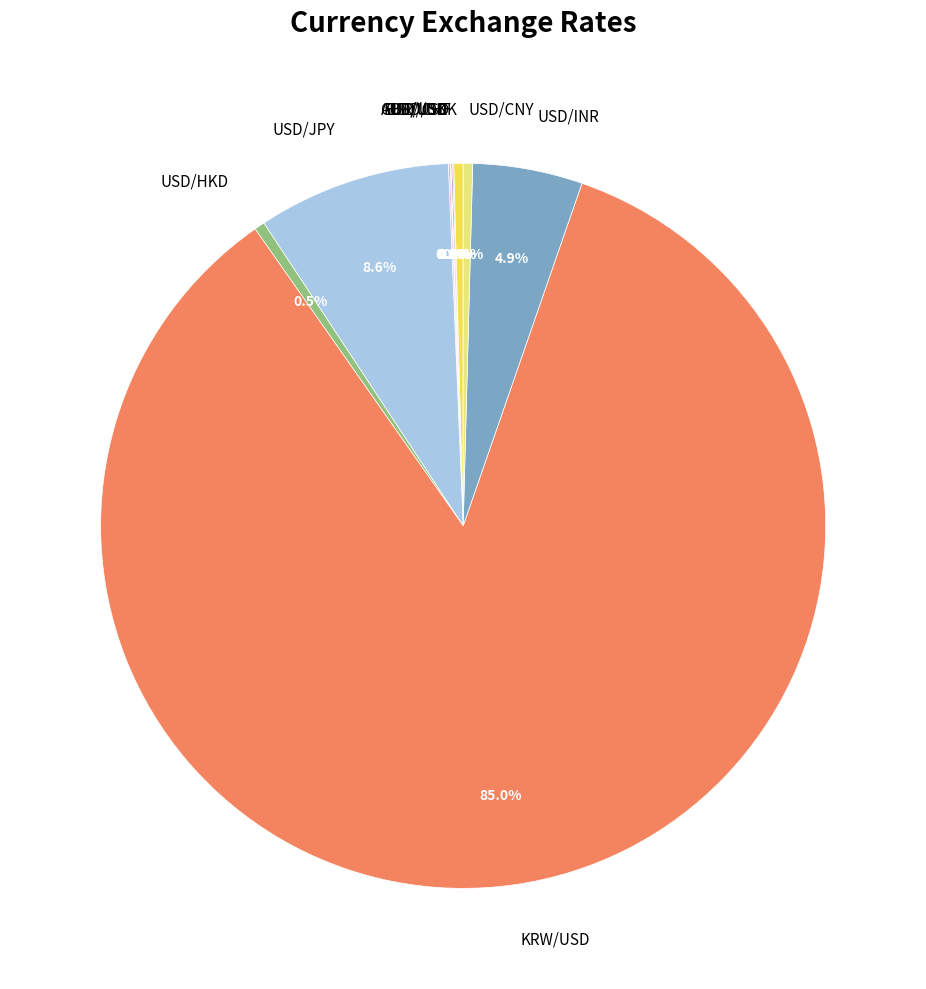

What is the total percentage of USD/DKK and USD/CNY?

0.8%